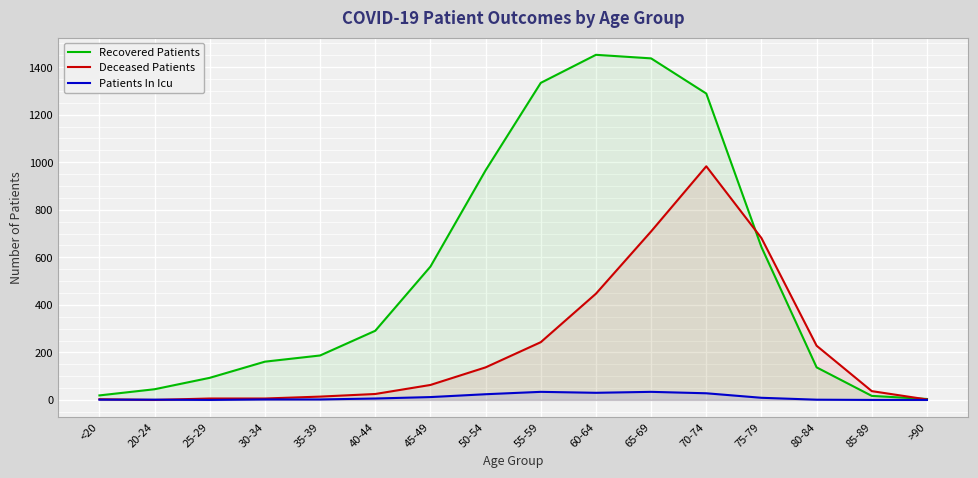

List the labels in order of Patients In Icu value, largest first.

55-59, 65-69, 60-64, 70-74, 50-54, 45-49, 75-79, 40-44, 30-34, 35-39, <20, 20-24, 80-84, 25-29, 85-89, >90